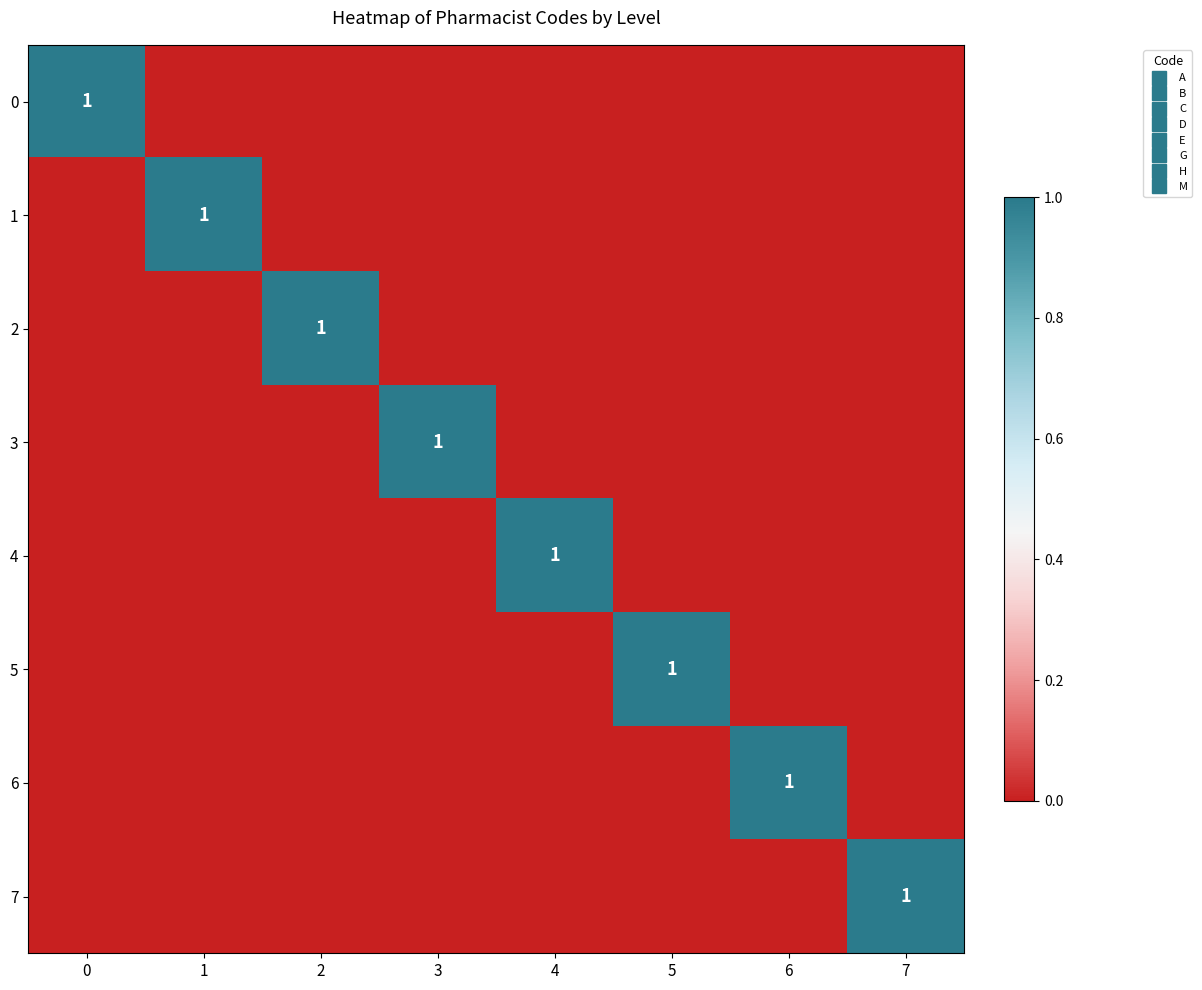

At how many categories does at least one series exceed 0?

8